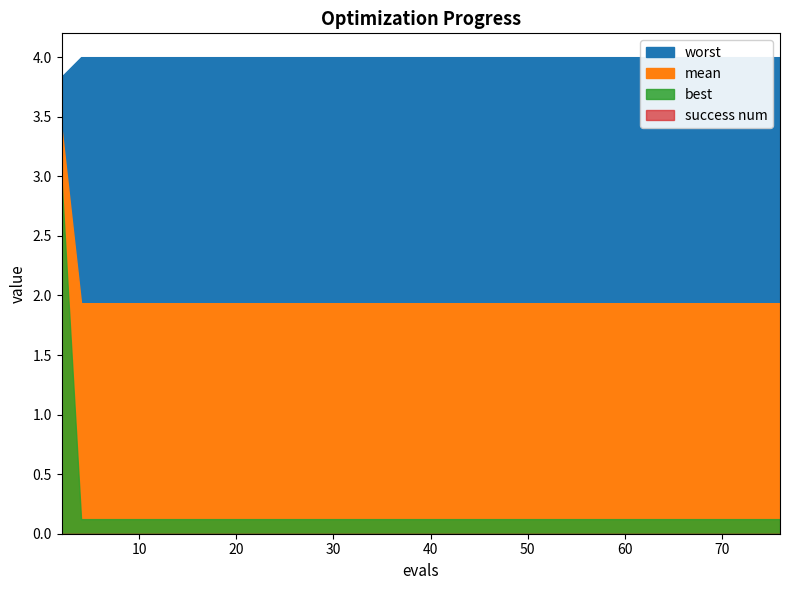

Which series has the largest range (max minus min)?

best